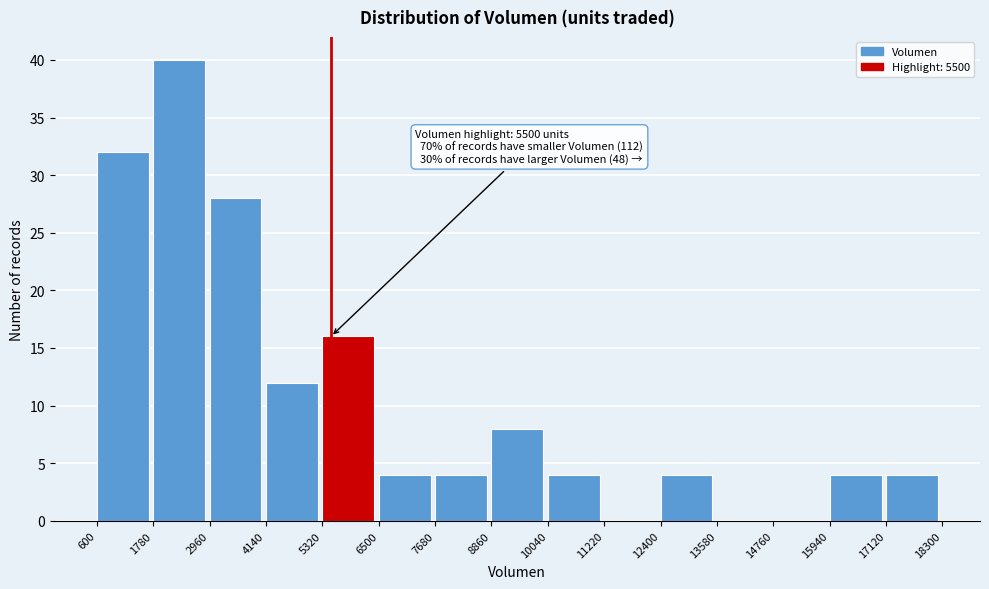

Which range on the x-axis has the tallest bar?

1780 to 2960